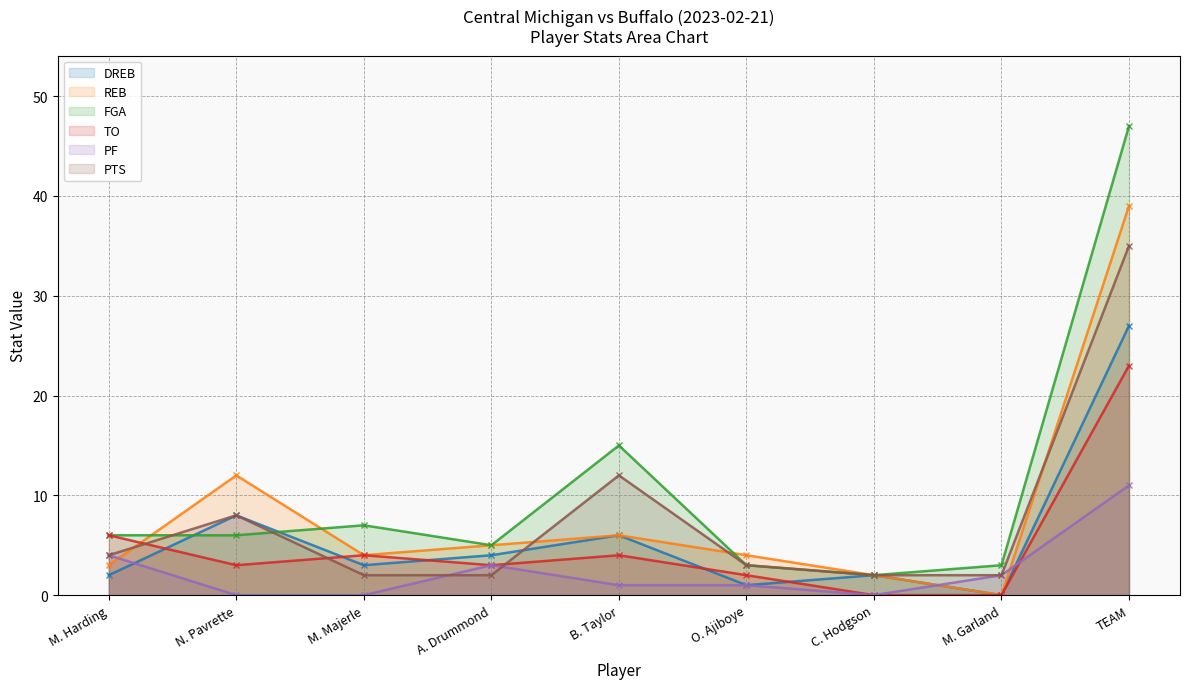

At how many categories does at least one series exceed 21?

1